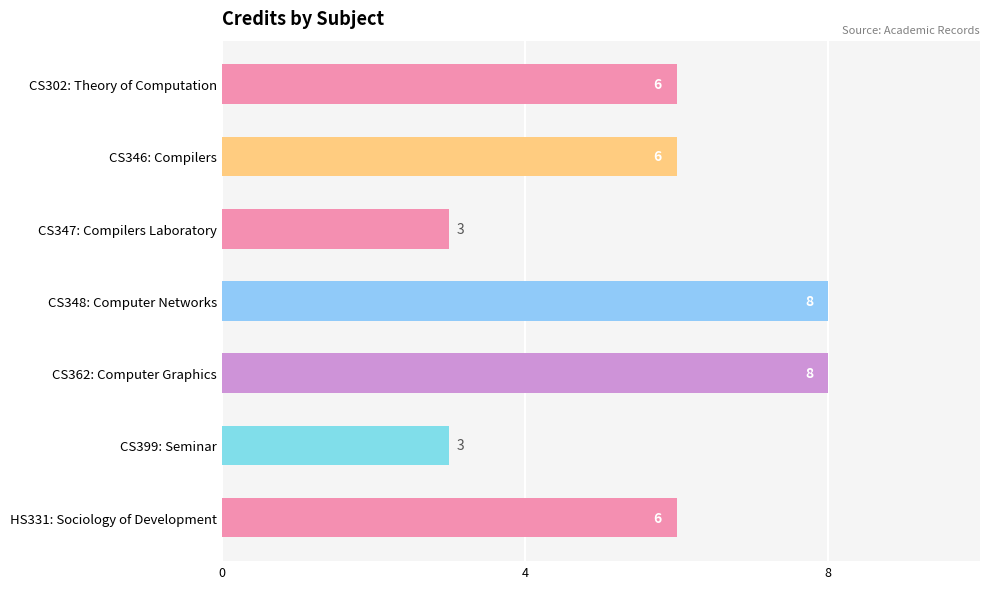

What is the label of the 3rd bar from the bottom?

CS362: Computer Graphics